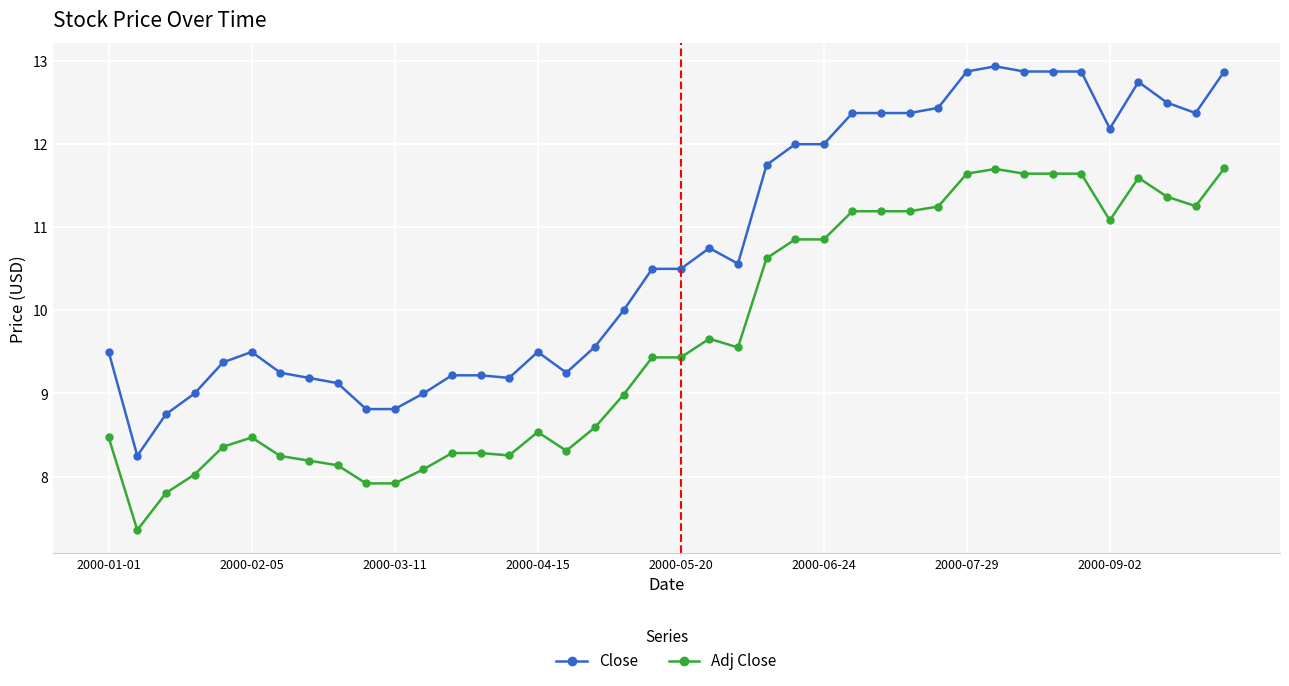

Which series has the largest total across all categories?

Close